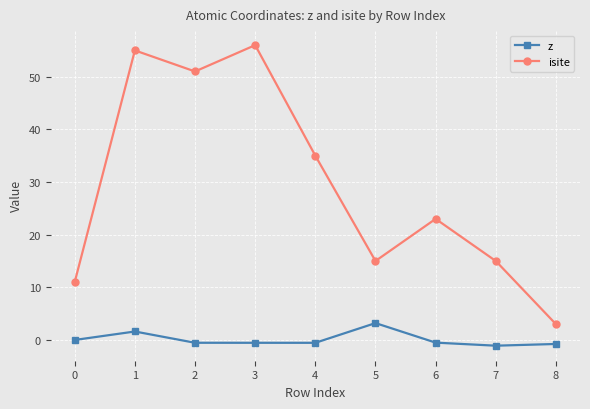

Count the number of data series in this chart.

2